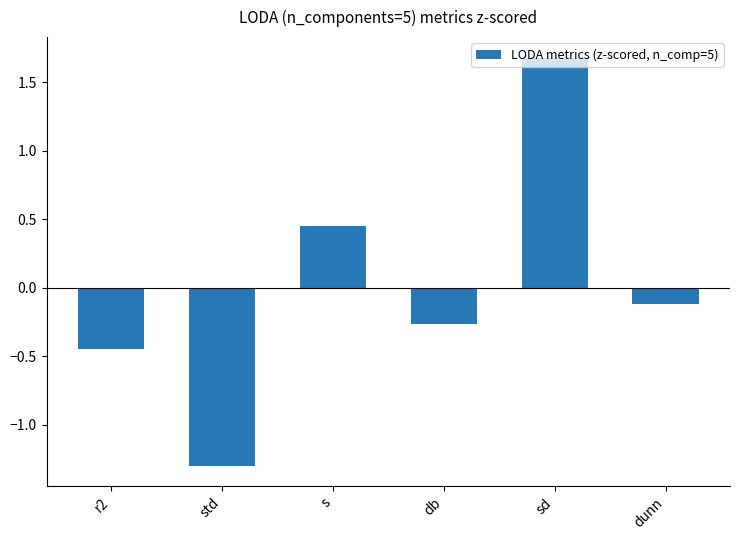

At which label does the data first exceed 0?

s